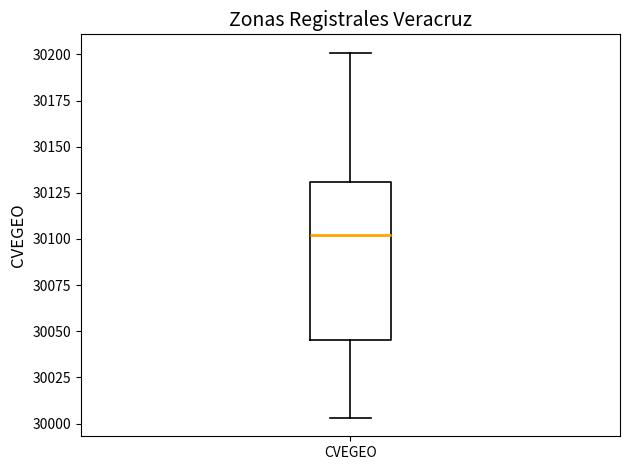

Read this box plot against the y-axis: the position of the median line, the range covered by the box, and the ends of both whiskers. The values are not printed on the chart, so give them approximately, as read against the axis.

median 30100, box 30045 to 30130, whiskers 30005 to 30200